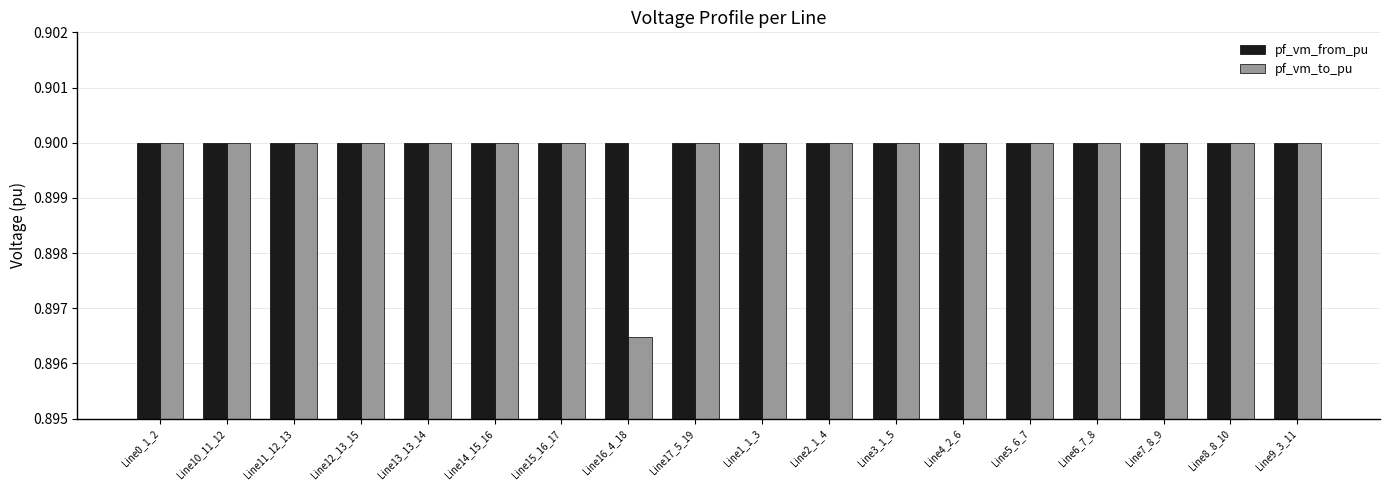

Rank the series by their average value, from highest to lowest.

pf_vm_from_pu, pf_vm_to_pu